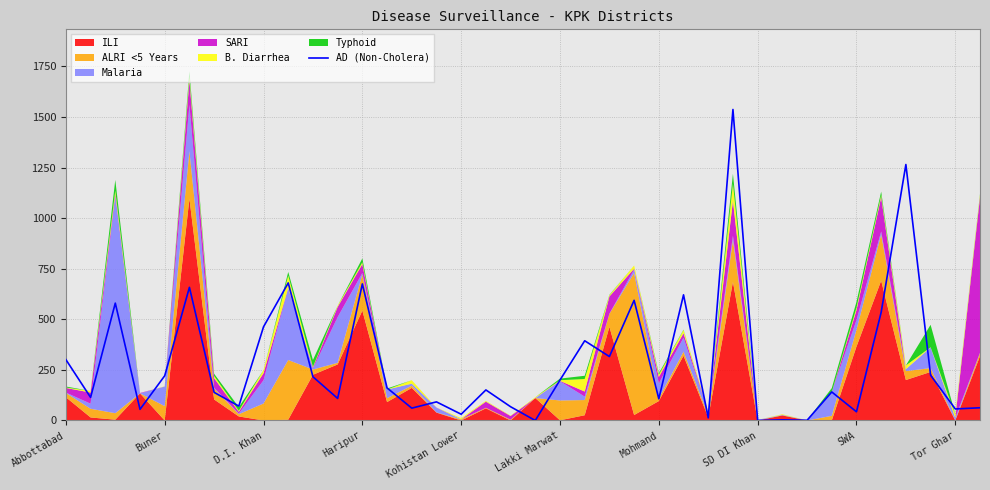

Where does the data first go above 151?

Abbottabad